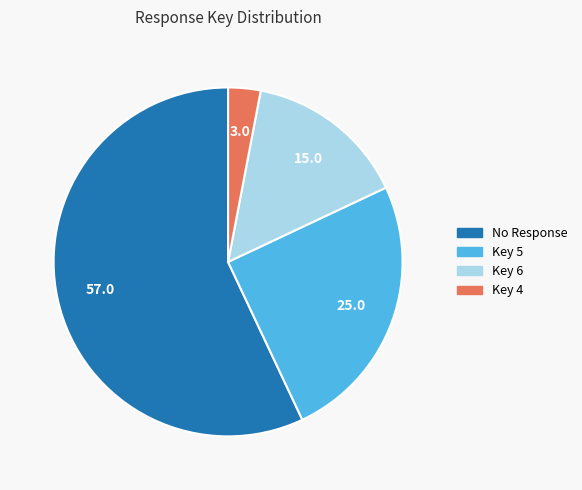

Does any single category account for the majority?

Yes